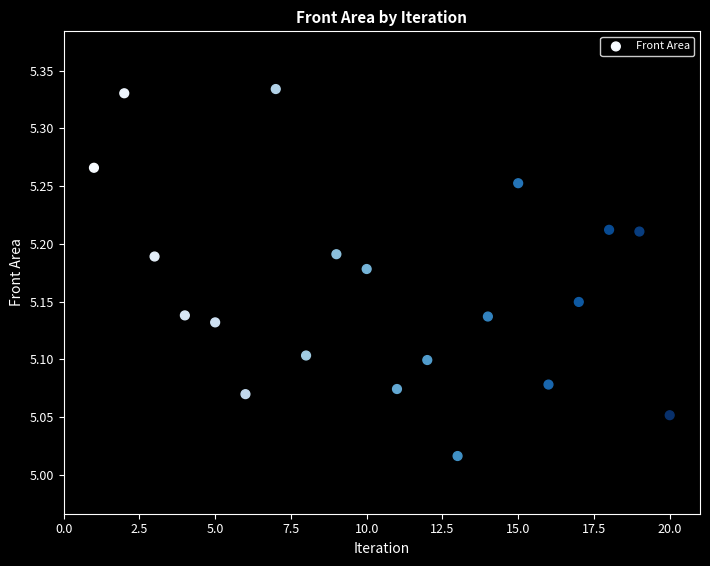

What is the range of Y values (max minus min)?

0.3